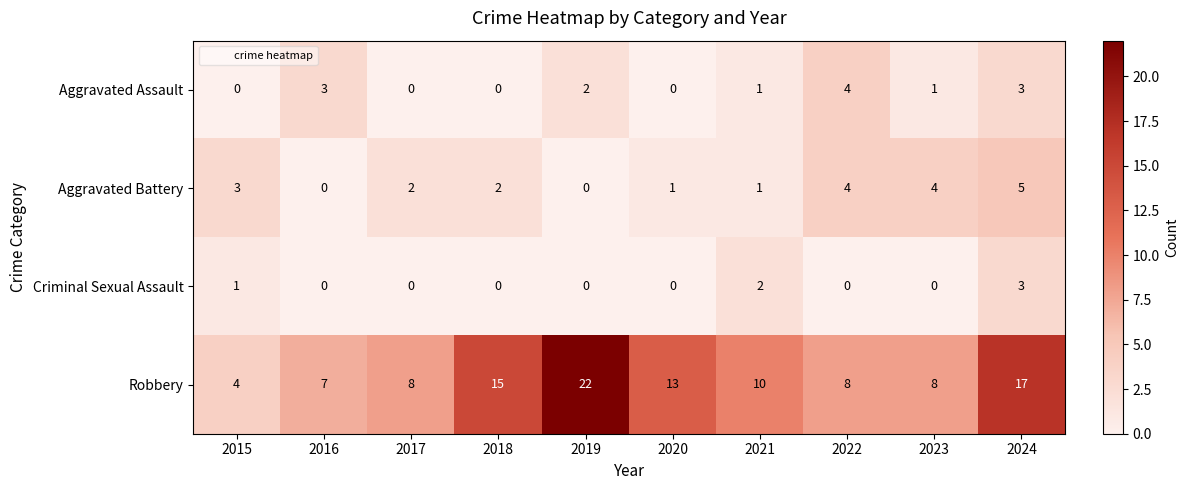

What is the spread (max minus min) of values at 2018?

15